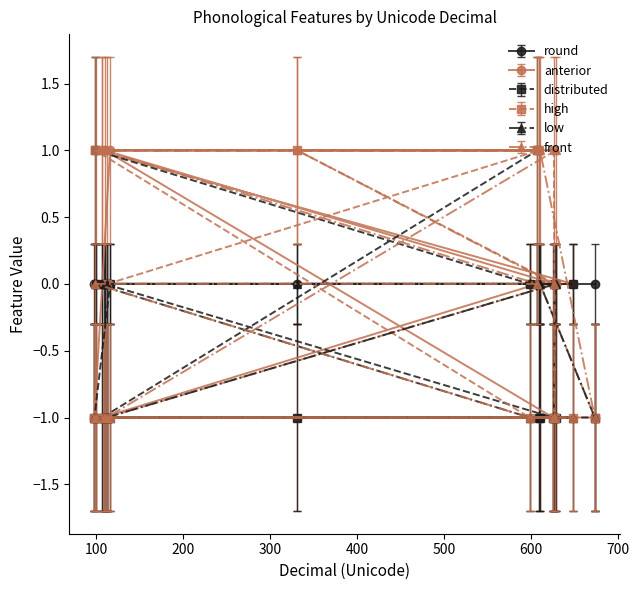

Does the chart display data point markers on the line(s)?

Yes